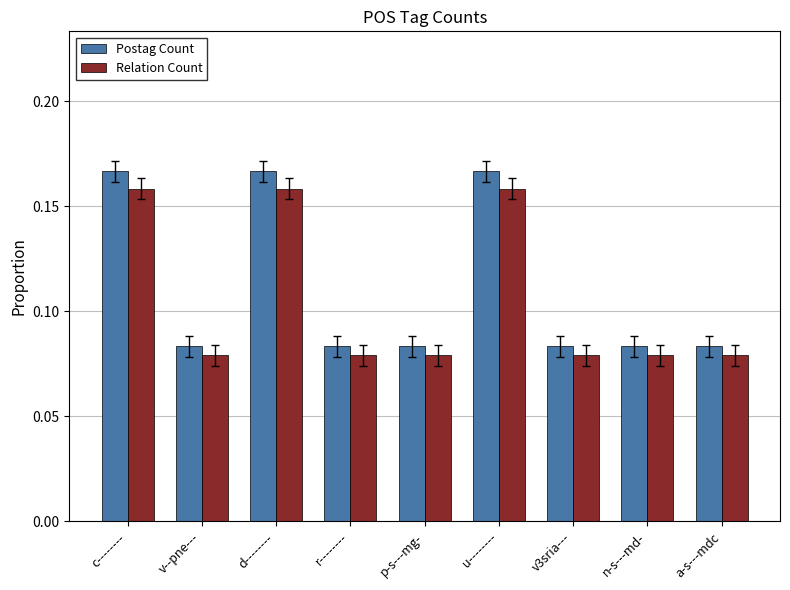

At how many categories does at least one series exceed 0?

9